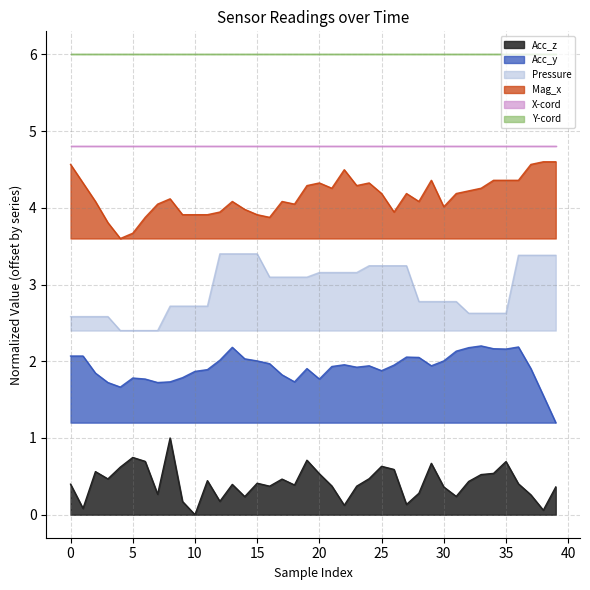

Is it true that Acc_z equals 1.2 at 20?

False